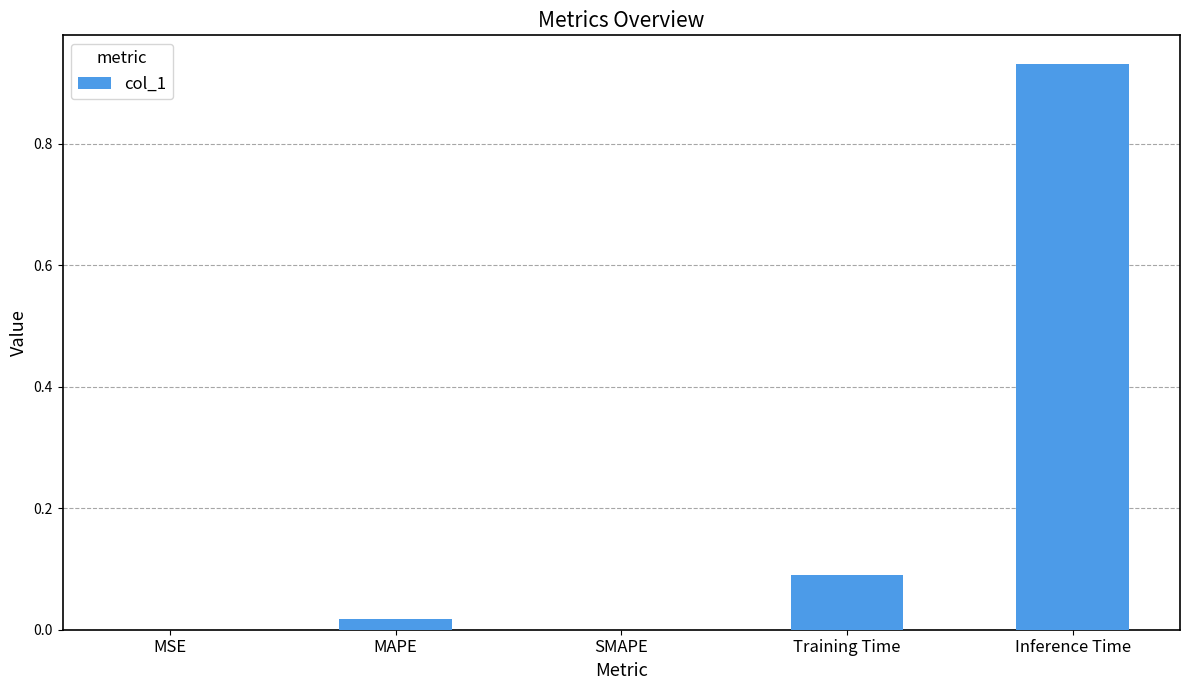

Count the number of categories in the chart.

5